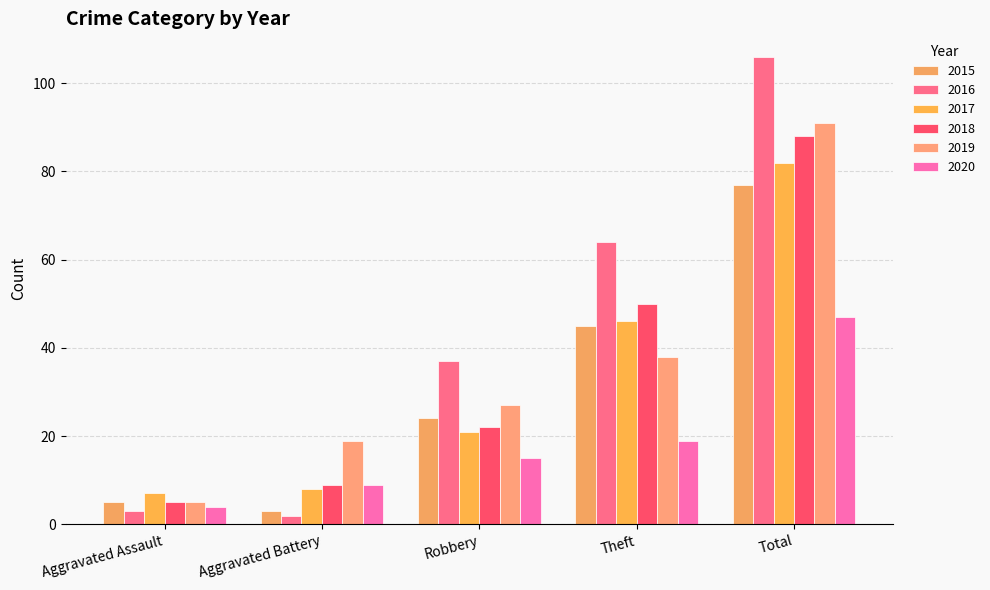

What is the label of the 1st bar from the left?

Aggravated Assault